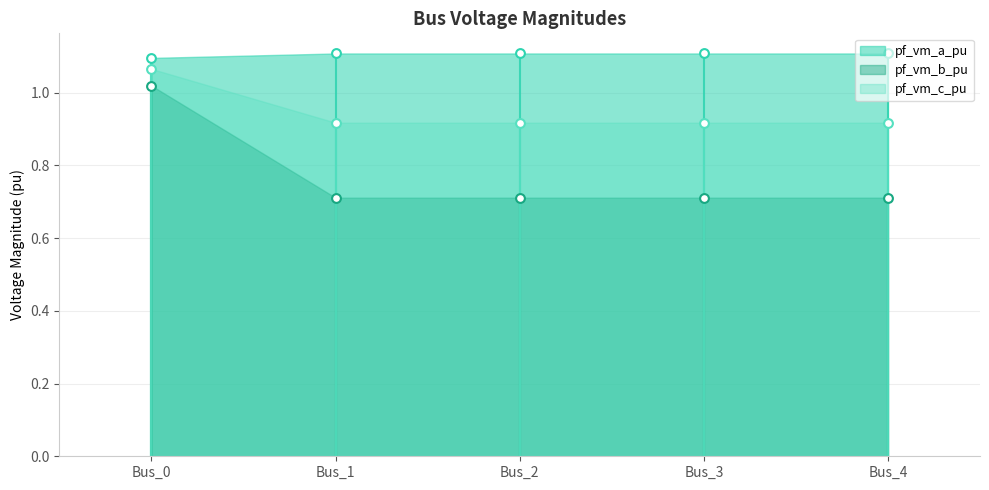

Which series reaches the maximum Y coordinate?

pf_vm_a_pu